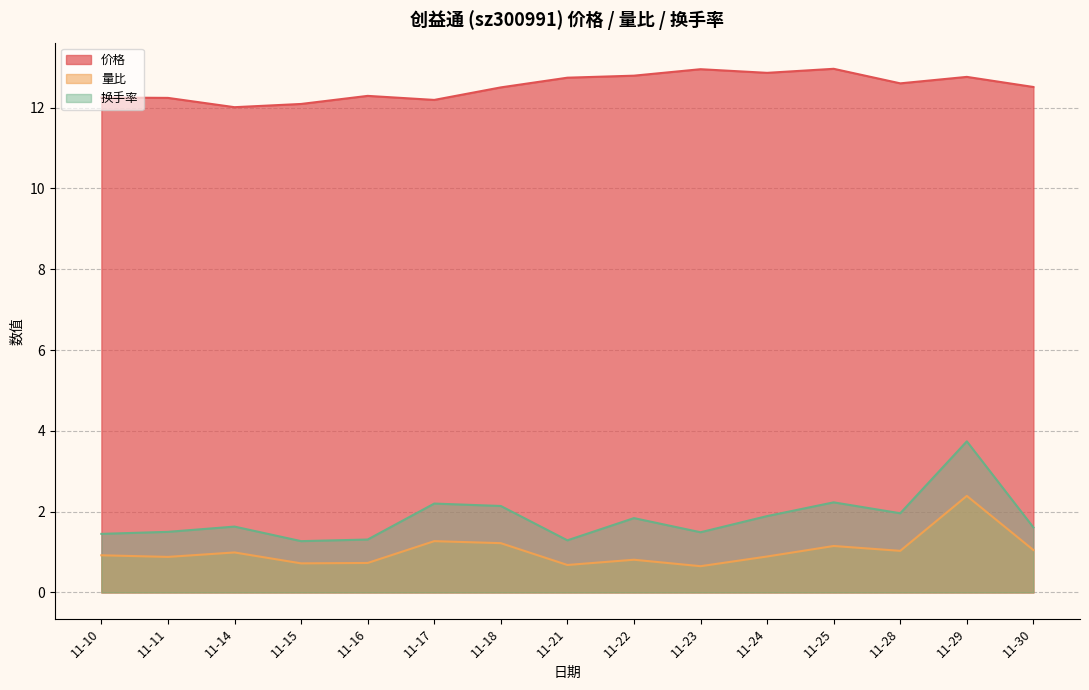

True or false: 价格 and 量比 intersect in this chart.

False